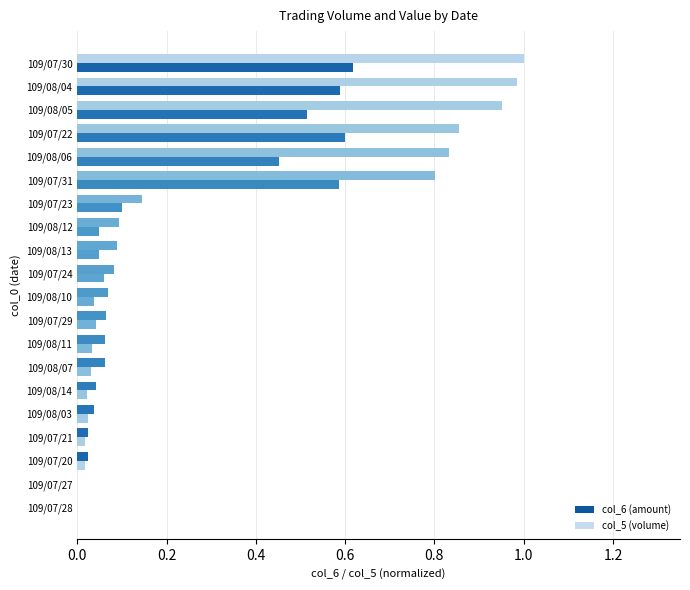

What is the sum of all col_5 (volume) values?

3.8